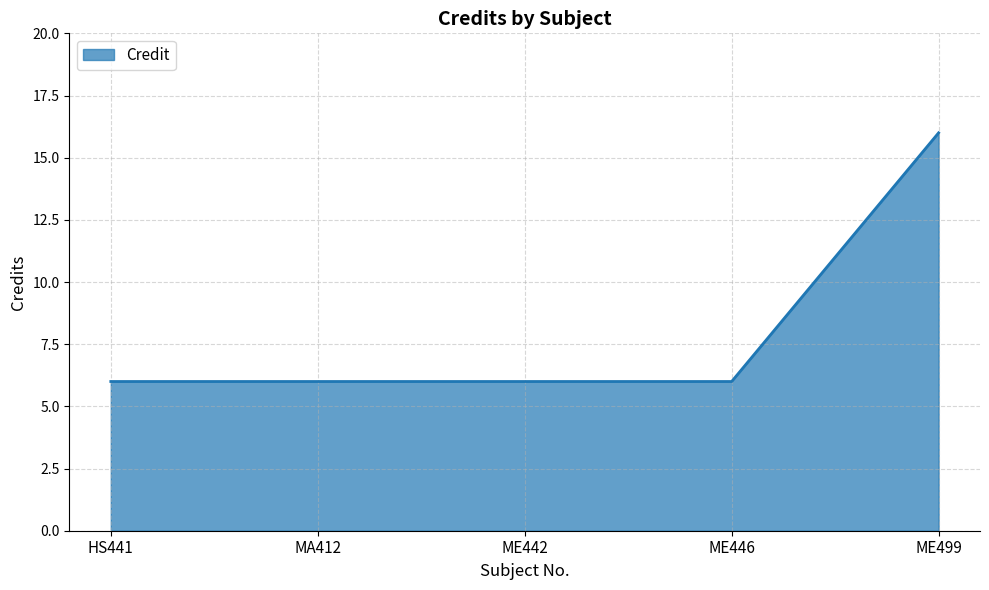

Does the chart have visible grid lines?

Yes